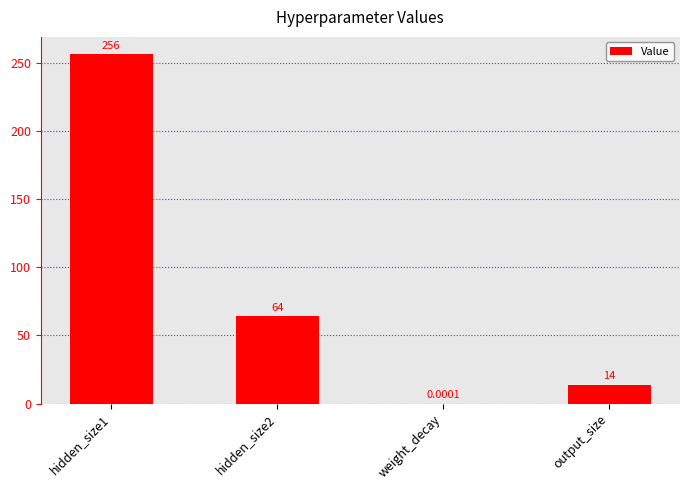

What is the sum of all values?

334.0